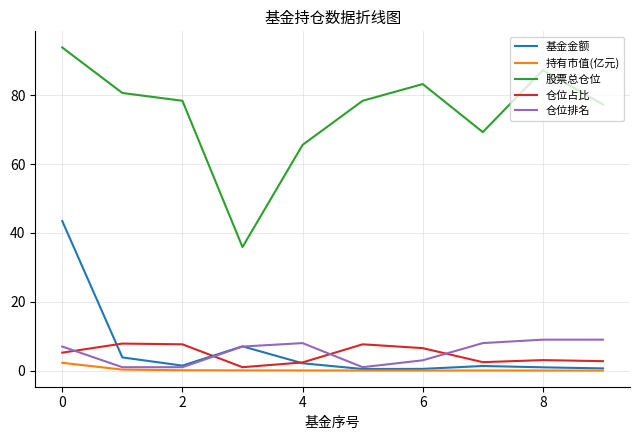

True or false: 股票总仓位 and 持有市值(亿元) intersect in this chart.

False